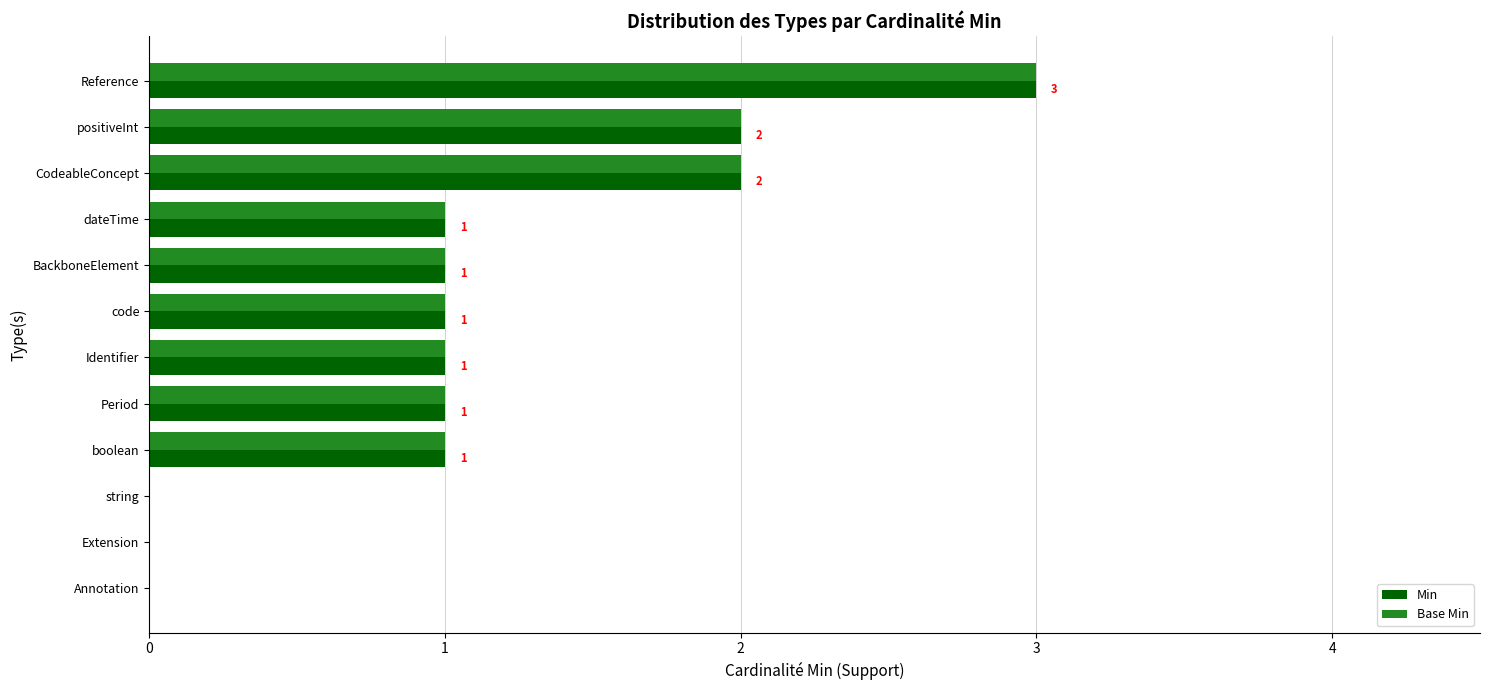

What is the highest value of the Min series?

3